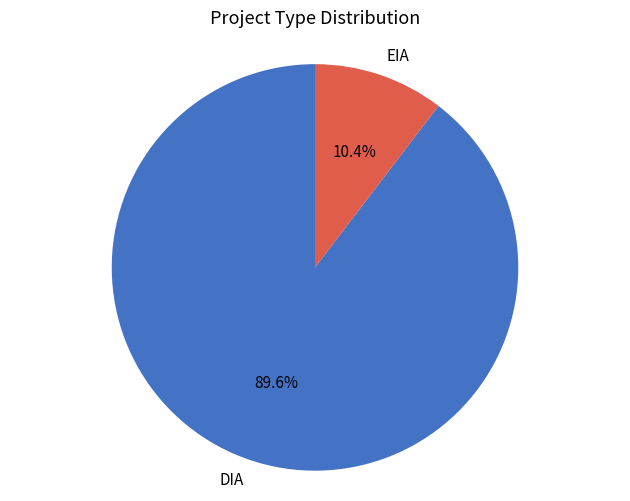

Which slice represents more than half of the pie?

DIA